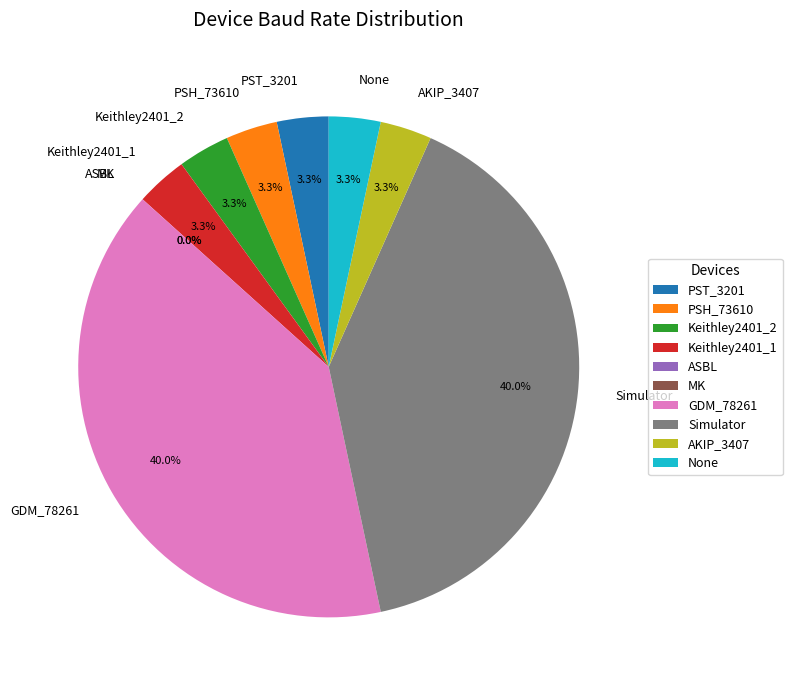

Does PST_3201 account for over 50% of the chart?

No